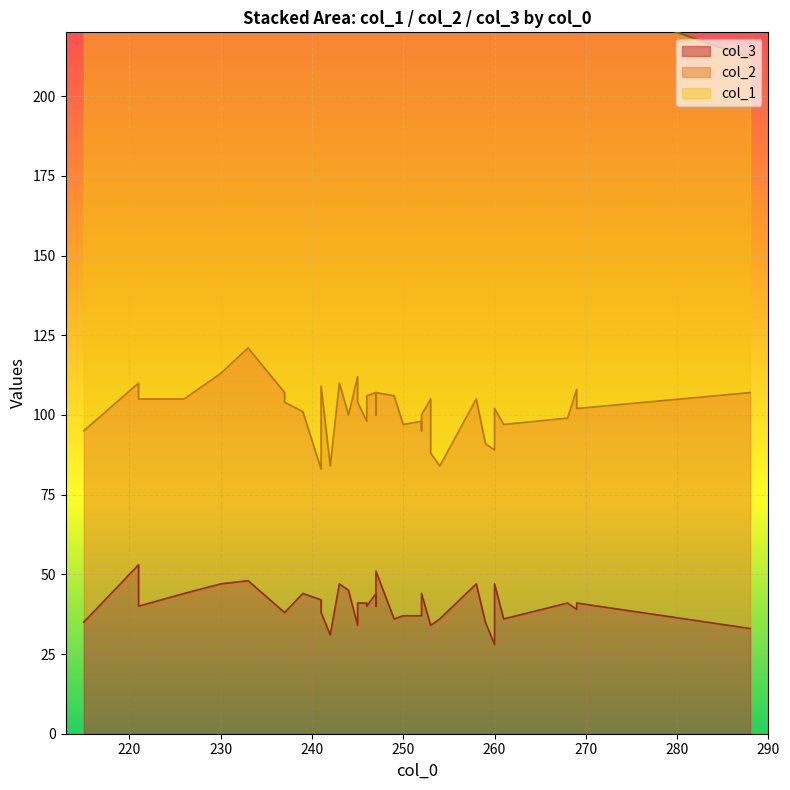

What are all the series names shown in the legend?

col_1, col_2, col_3